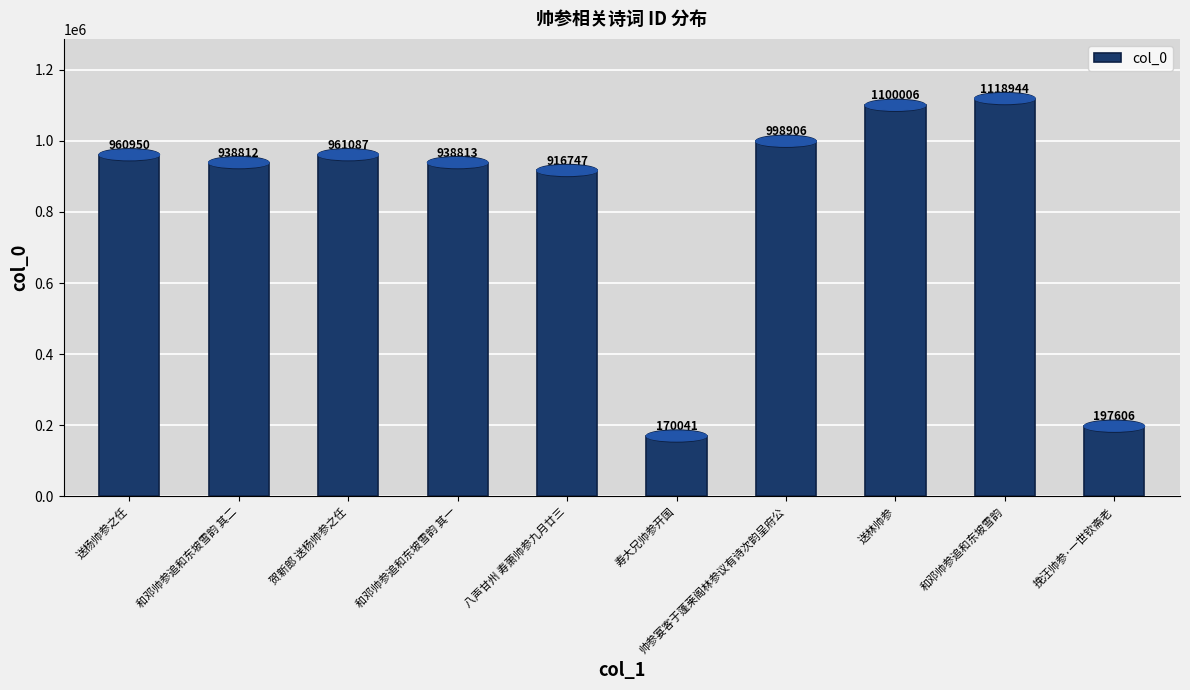

Between 挽汪帅参·一世钦斋老 and 寿大兄帅参开国, which is larger?

挽汪帅参·一世钦斋老